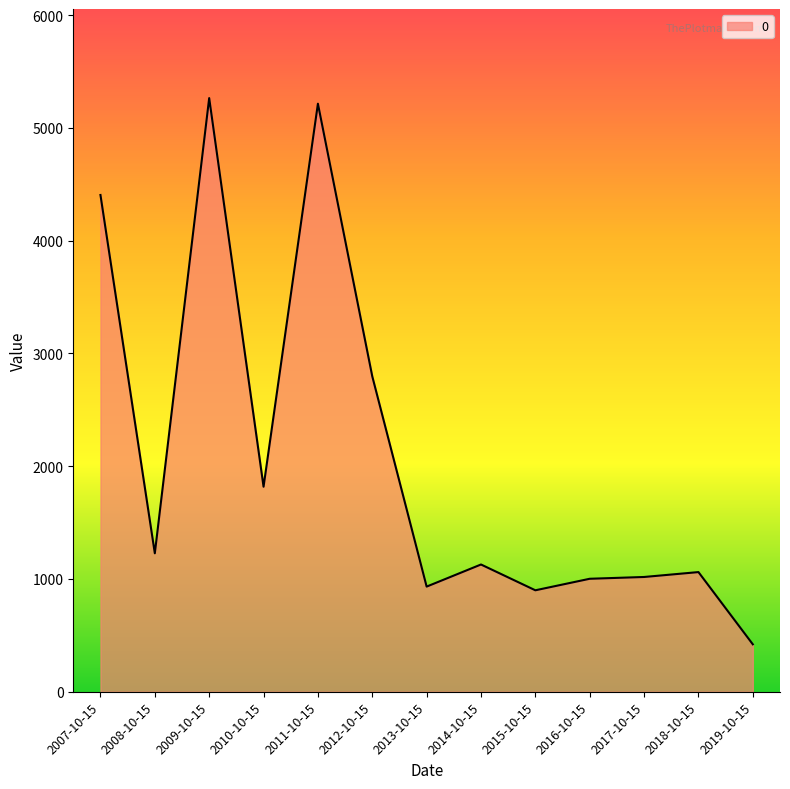

Read the value at 2016-10-15.

1001.8